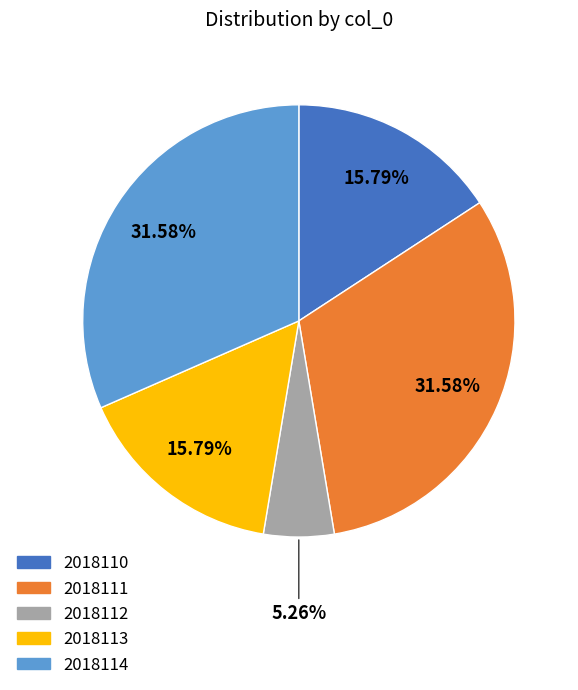

Count the number of slices in the pie.

5